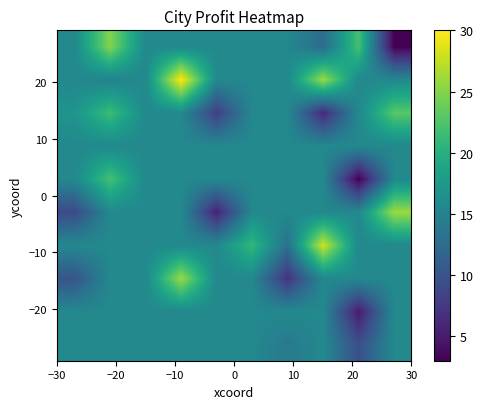

At how many categories does at least one series exceed 16?

7